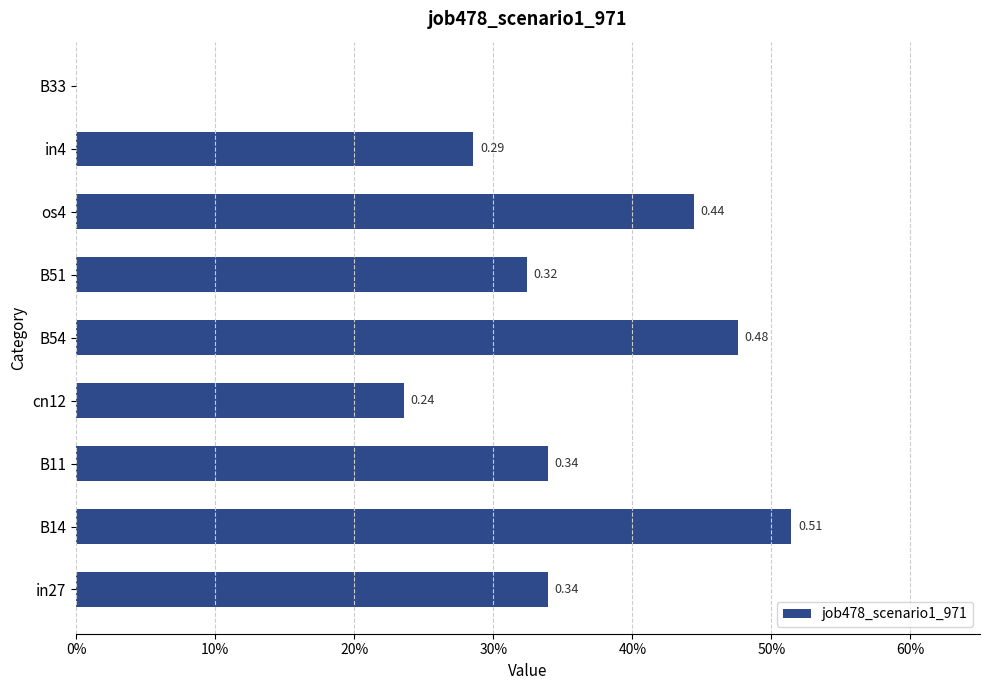

At which label is the value closest to 0?

B33